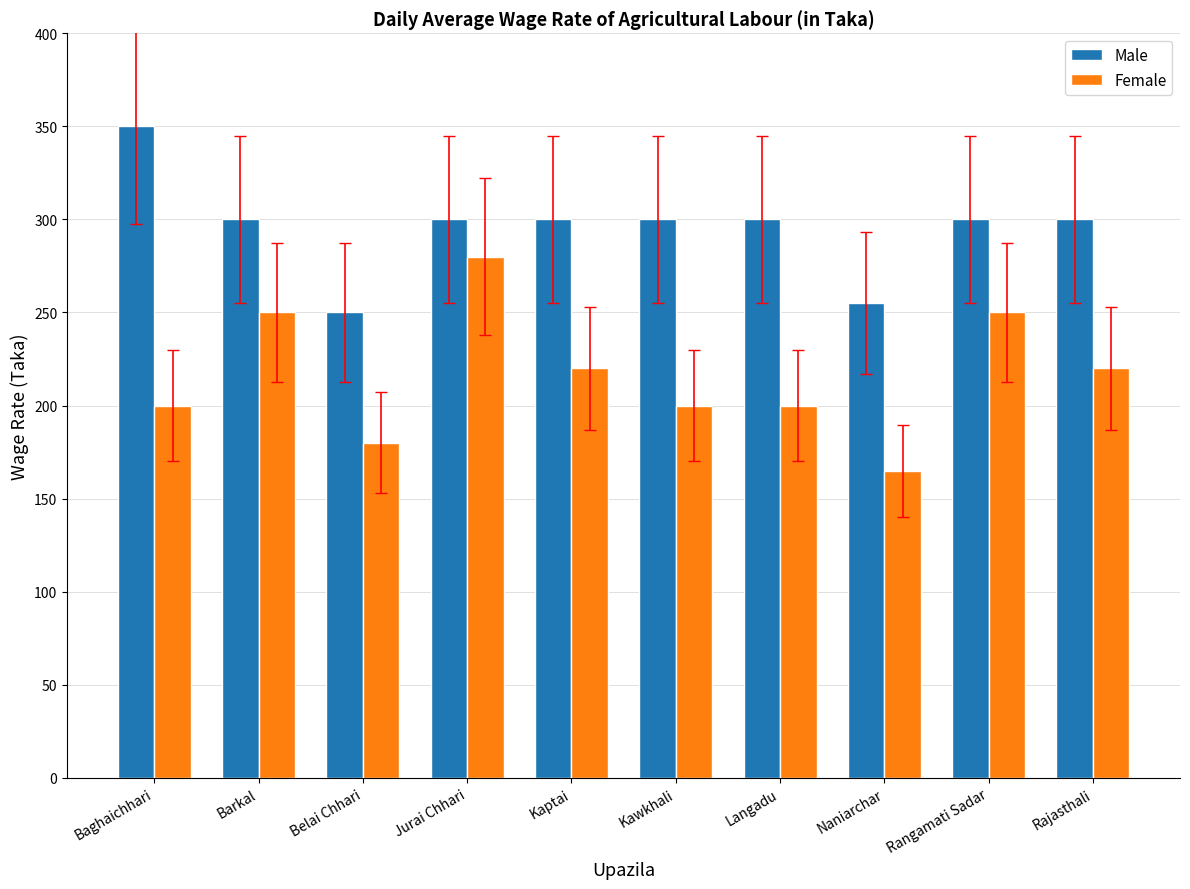

Reading right to left, what are all the values shown in this chart?

Male: 300	300	255	300	300	300	300	250	300	350
Female: 220	250	165	200	200	220	280	180	250	200